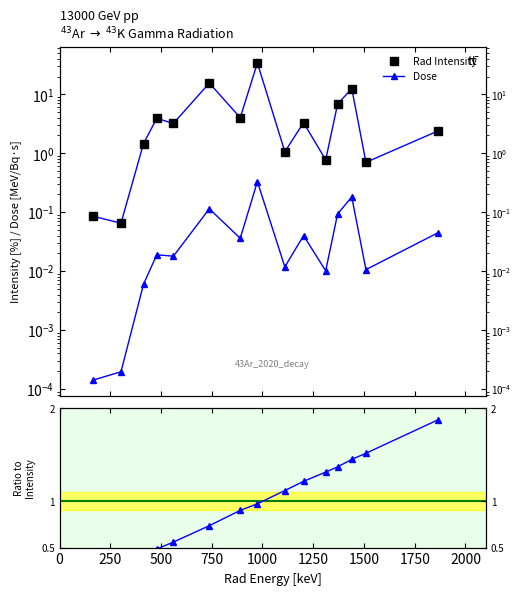

What is the sum of all Dose/Intensity ratio values?

14.4